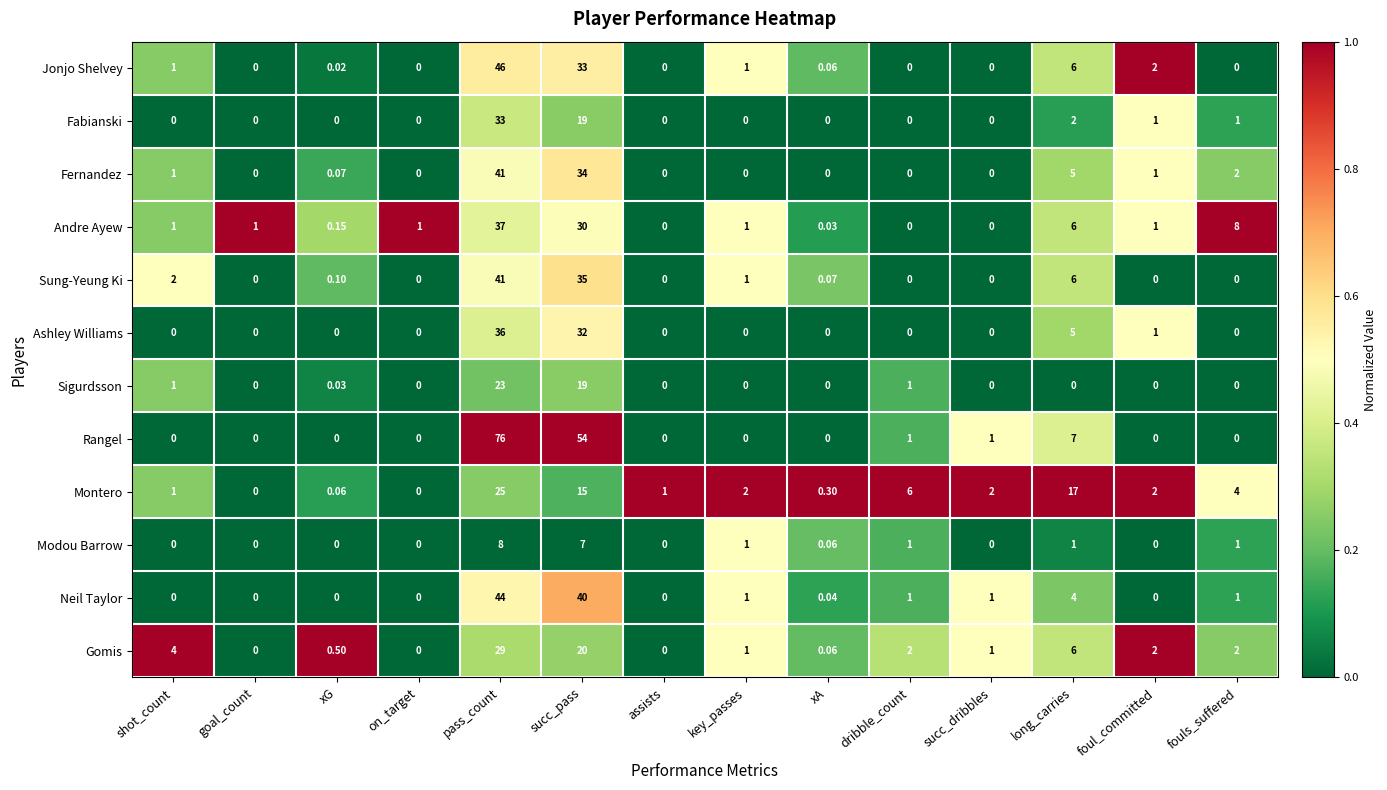

What is the spread (max minus min) of values at goal_count?

1.0